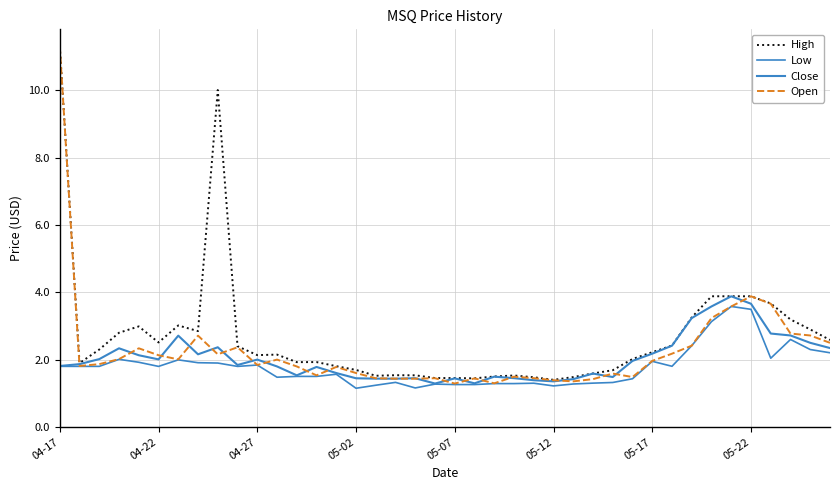

What is the difference between the maximum and minimum values in the Low series?

2.4